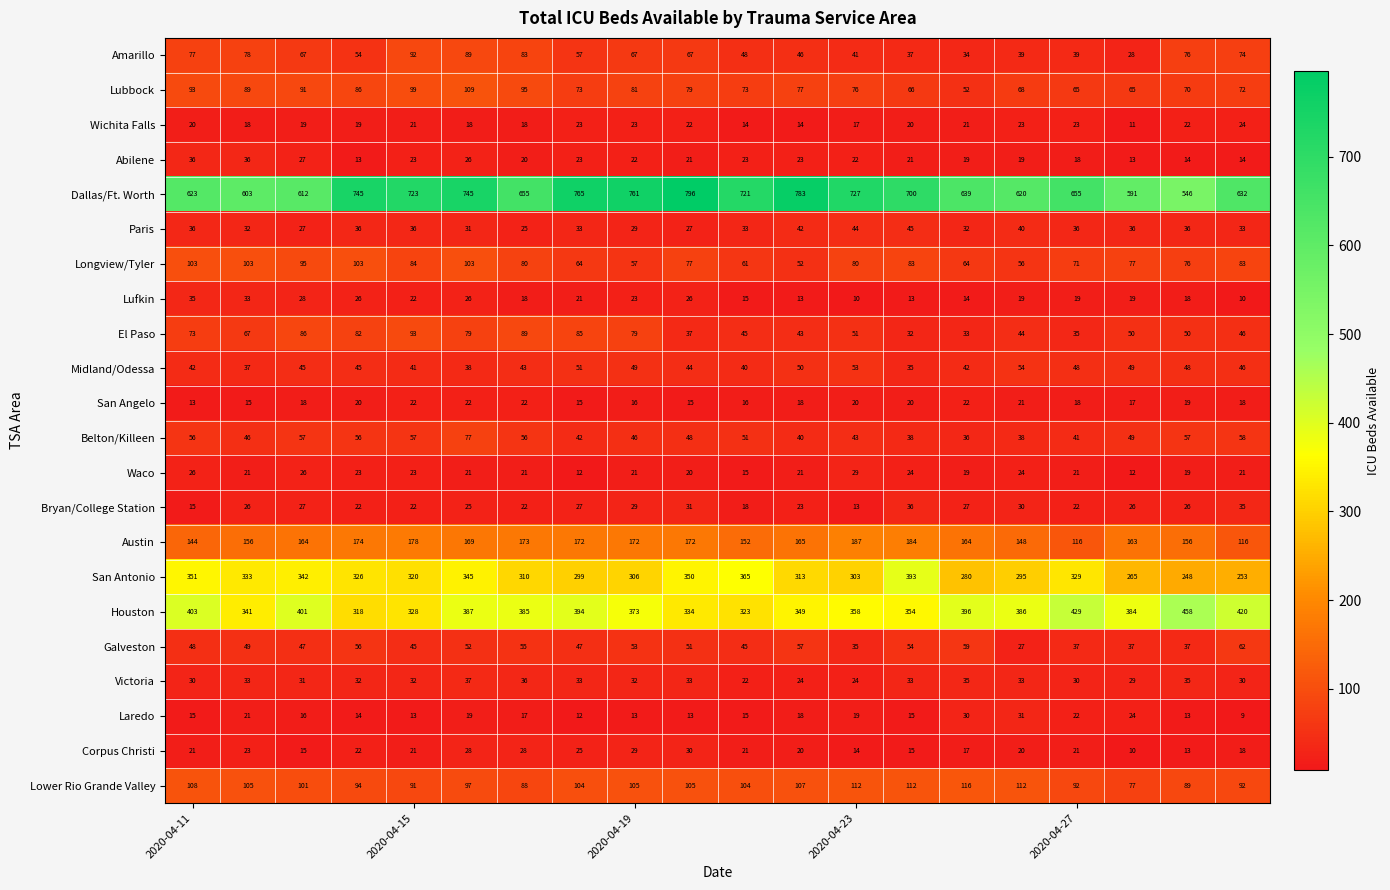

Which series has the largest total across all categories?

Dallas/Ft. Worth